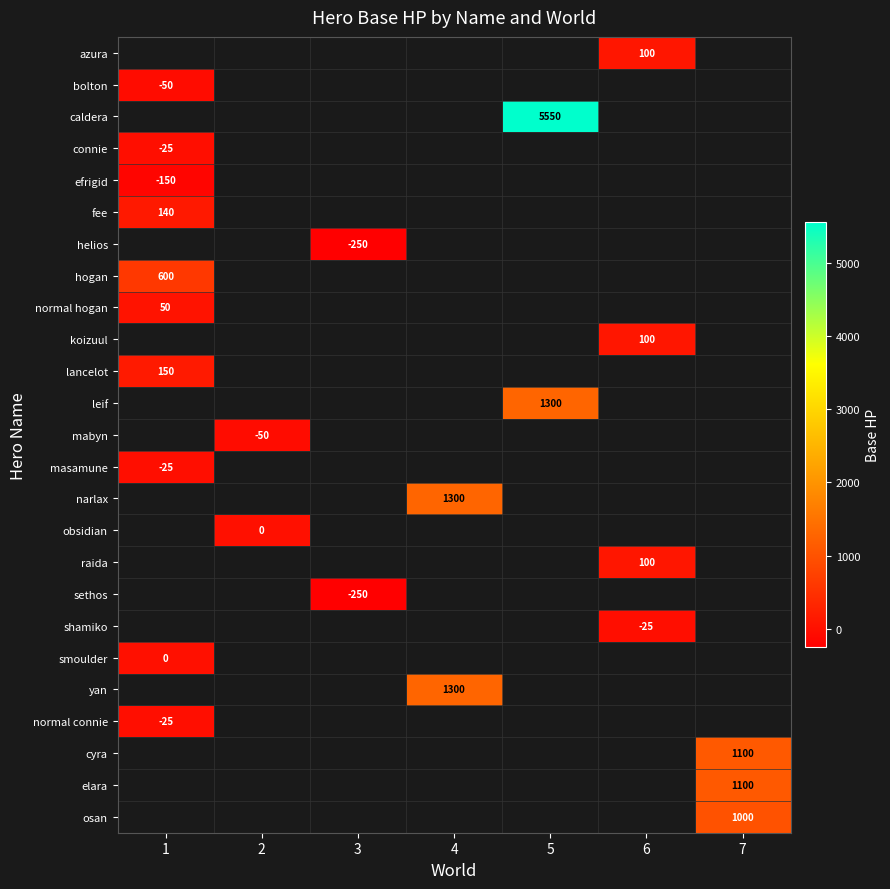

The raida series shows 100 at 6. True or false?

True